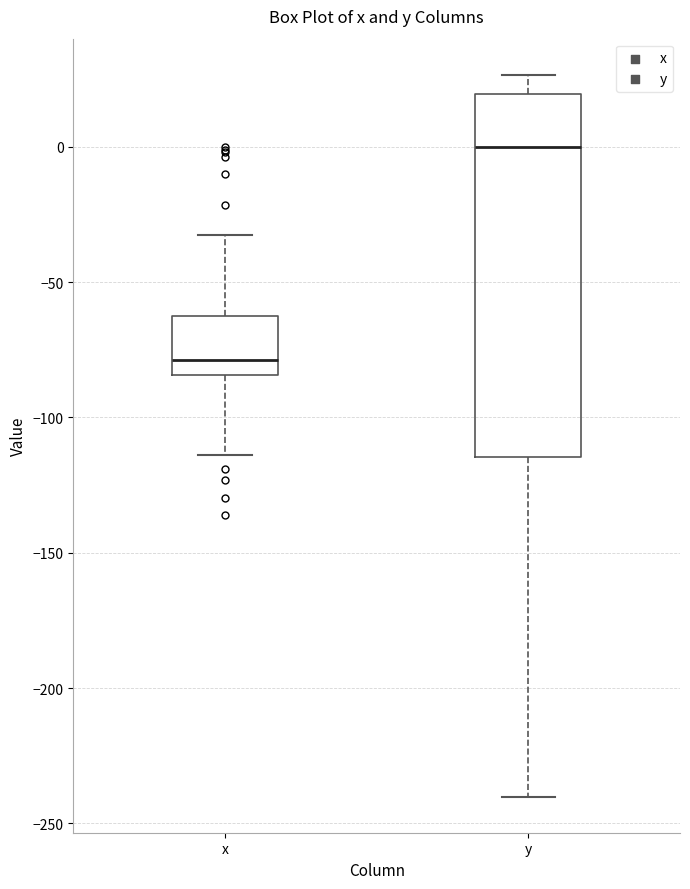

Which box's median line is the lowest?

x